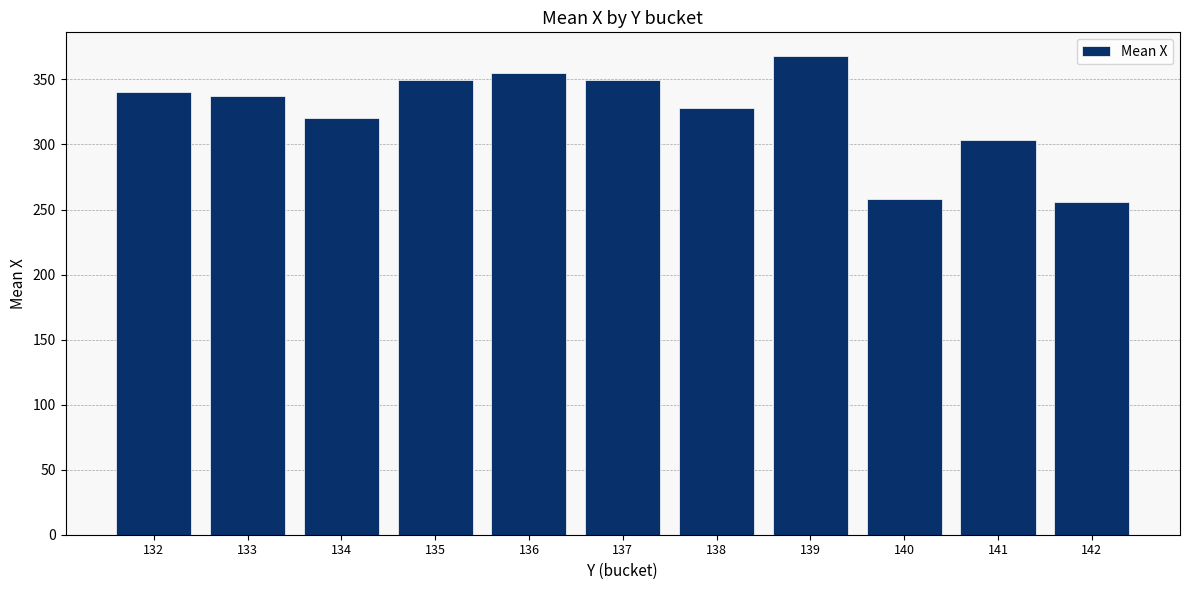

What is the difference between the maximum and minimum values?

111.8